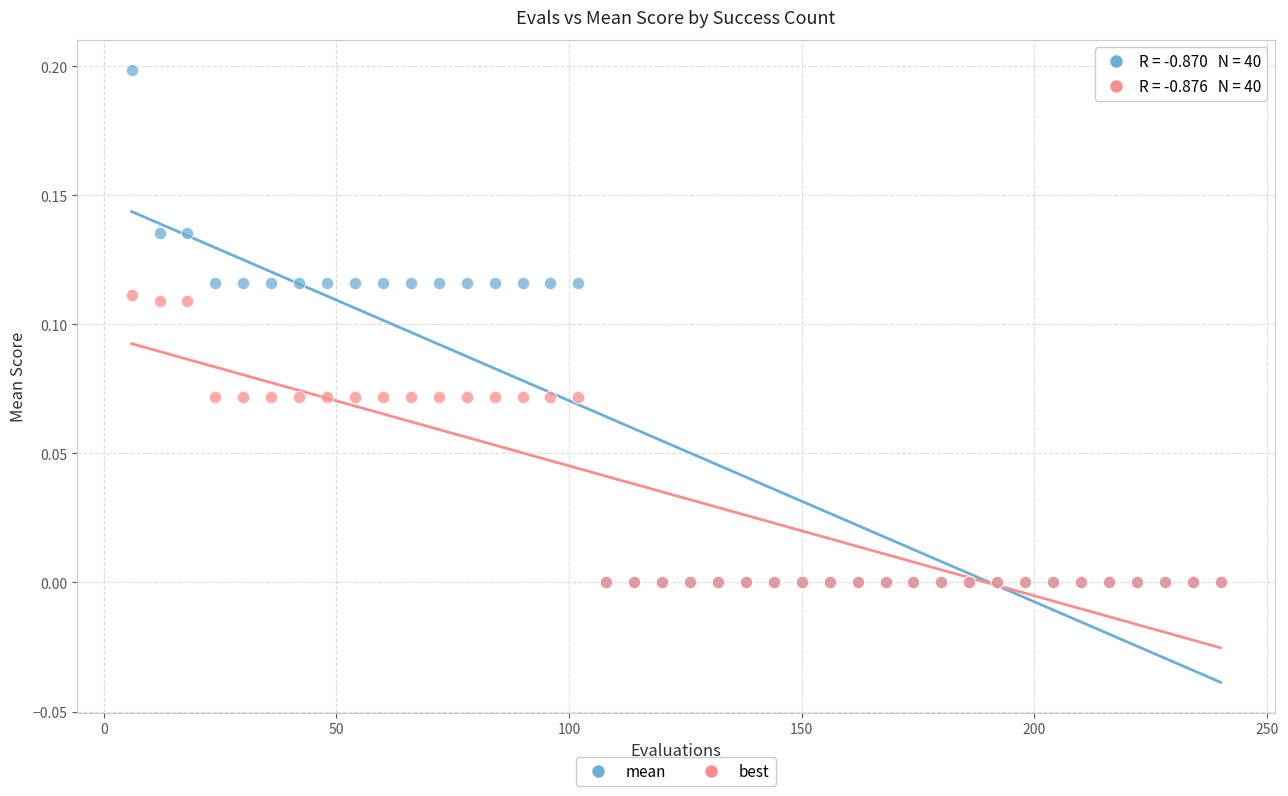

What are all the series names shown in the legend?

mean, best